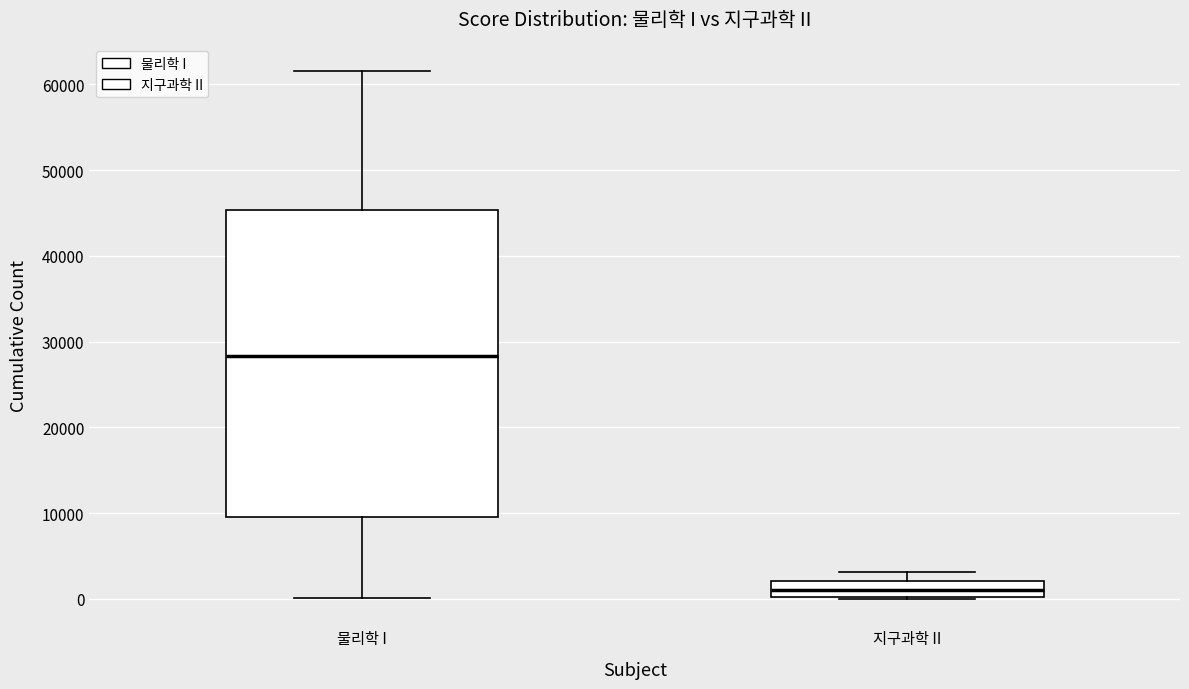

Where does the median line of the box for 지구과학 II sit on the y-axis? The values are not printed on the chart, so give them approximately, as read against the axis.

1000